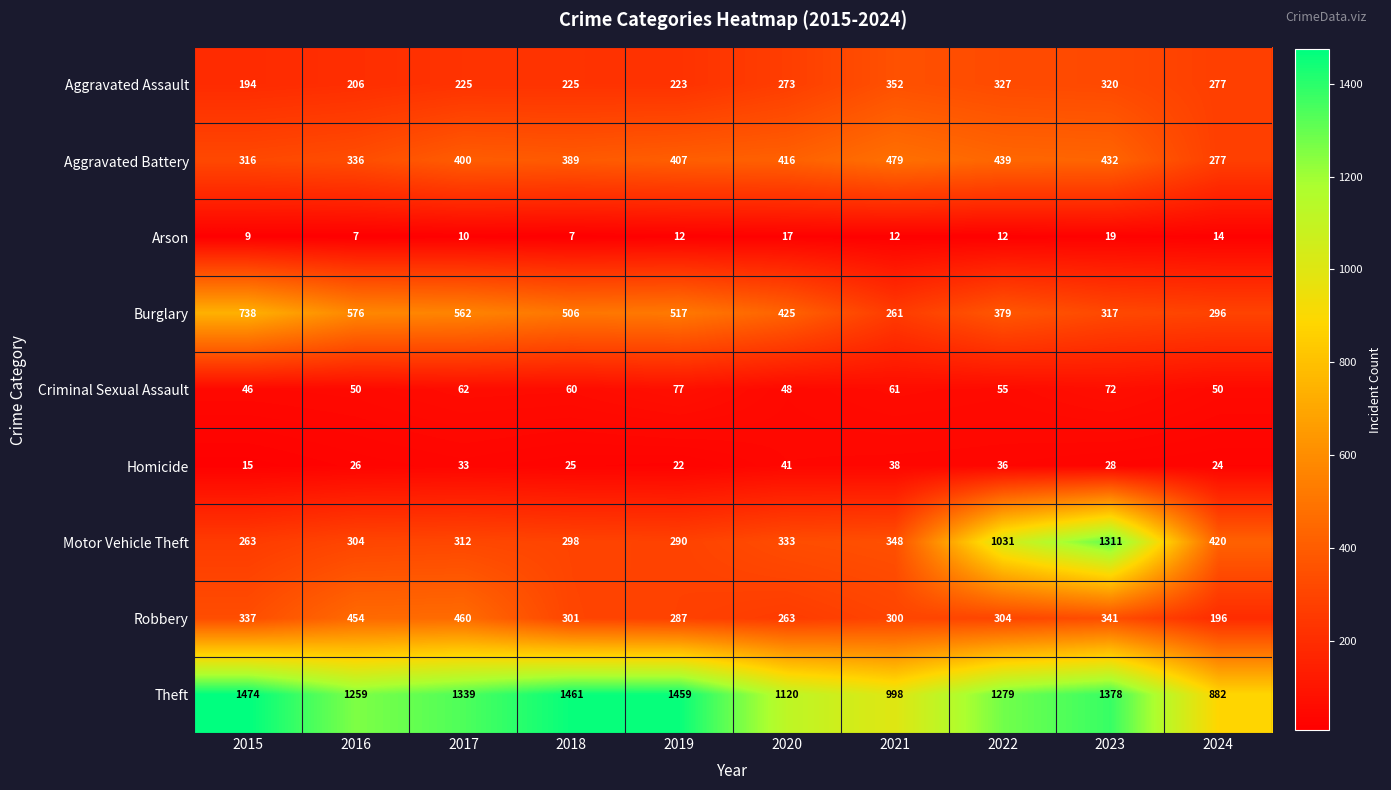

Between 2019 and 2022, which series saw the biggest shift?

Motor Vehicle Theft